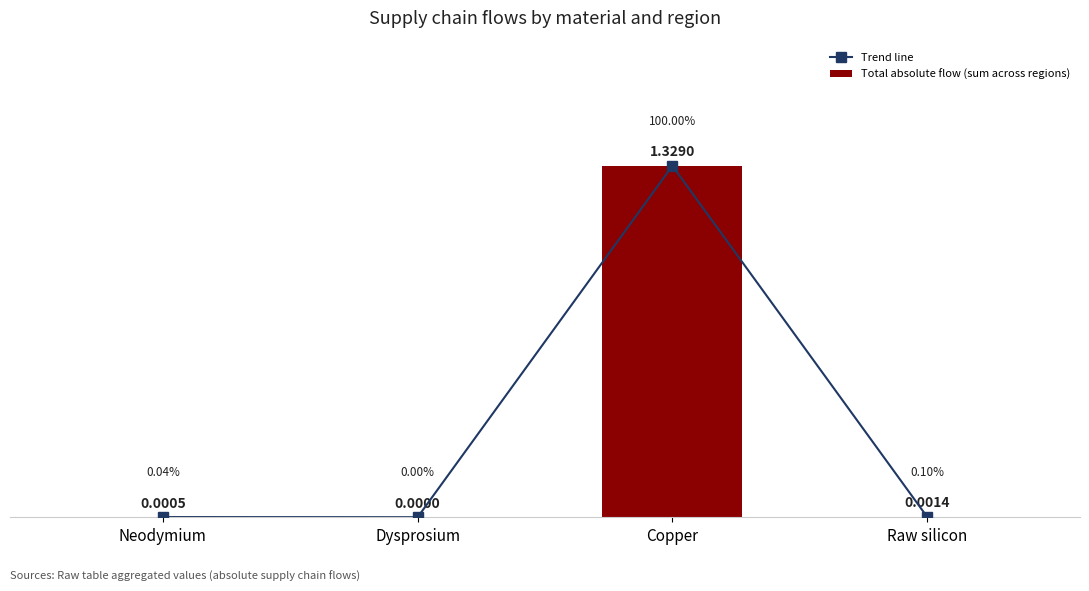

How many values in Trend line are above zero?

3